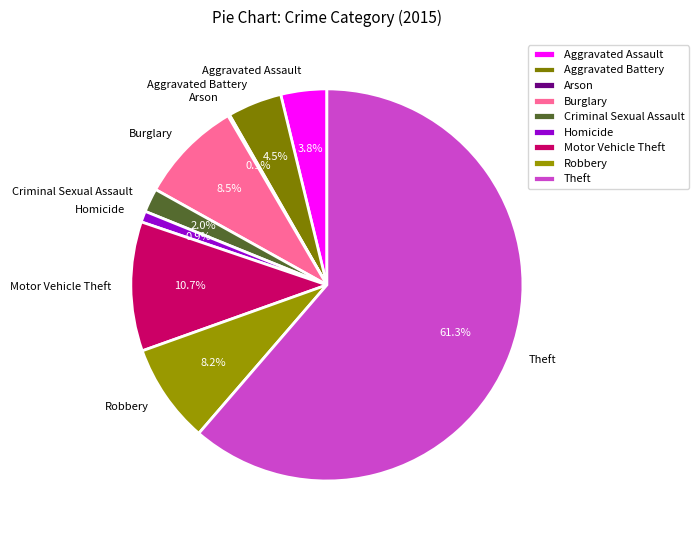

Does any single category account for the majority?

Yes